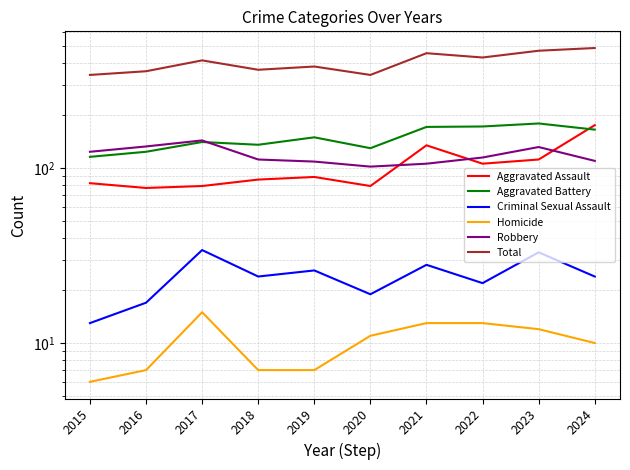

How many data points in Total are less than 413?

5